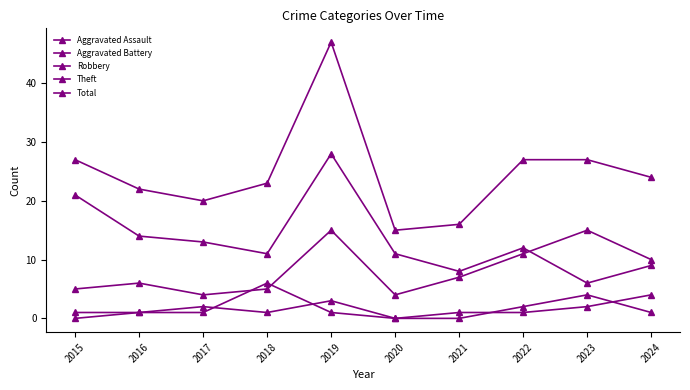

How many data points does each series have?

10